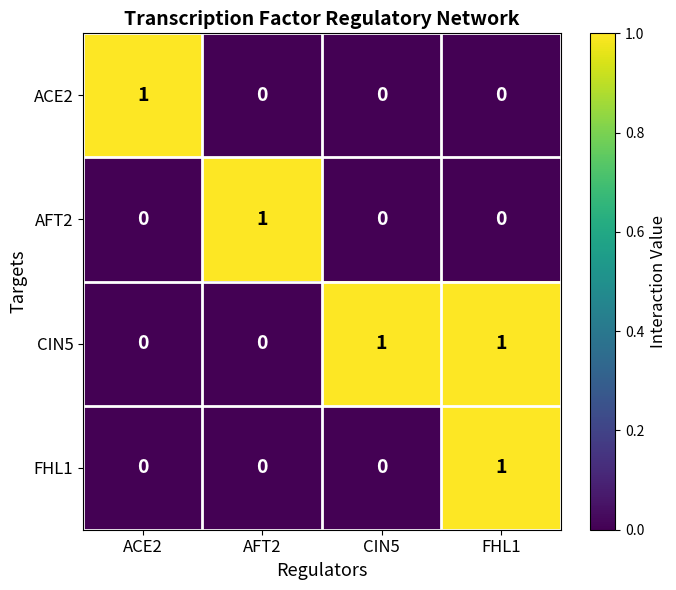

The value of AFT2 at FHL1 is 1. True or false?

False